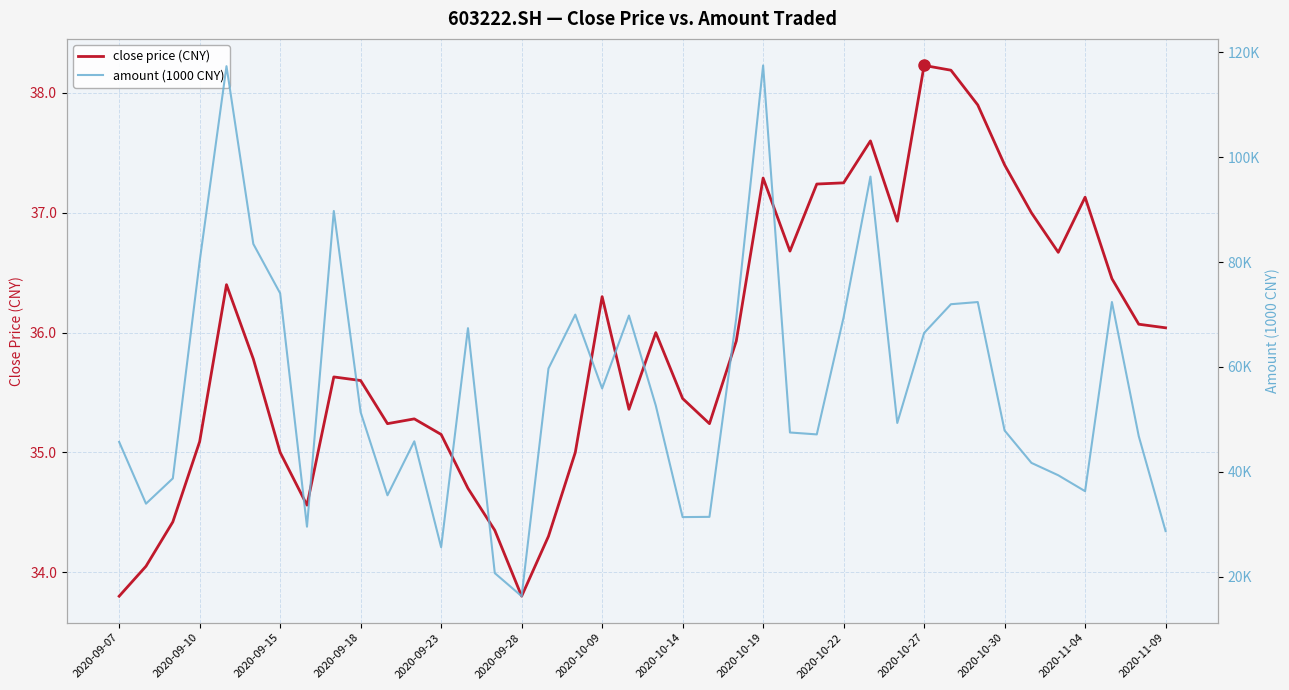

How many data points in amount (1000 CNY) are less than 51369?

20